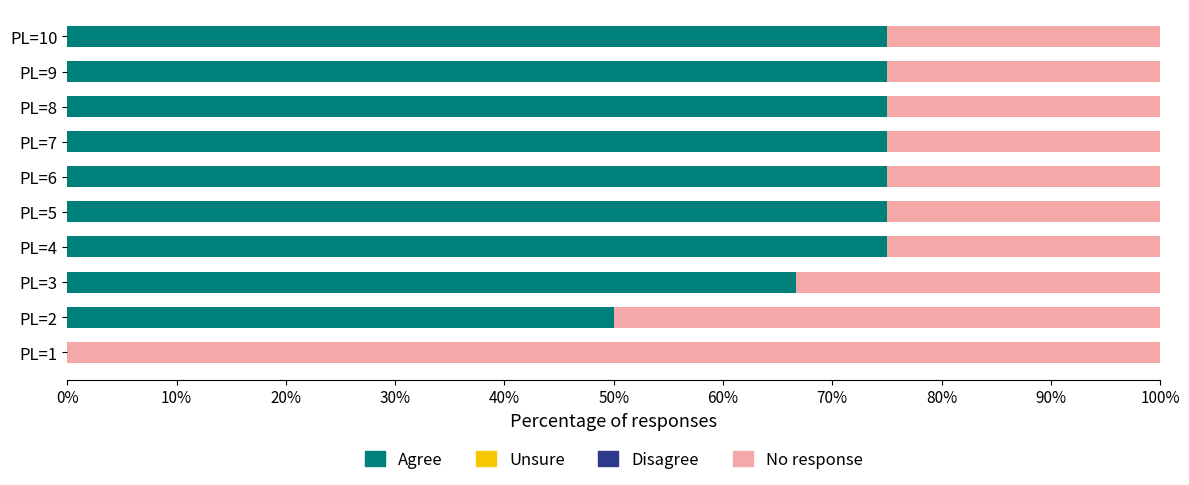

What is the total value across all series at PL=2?

100.0